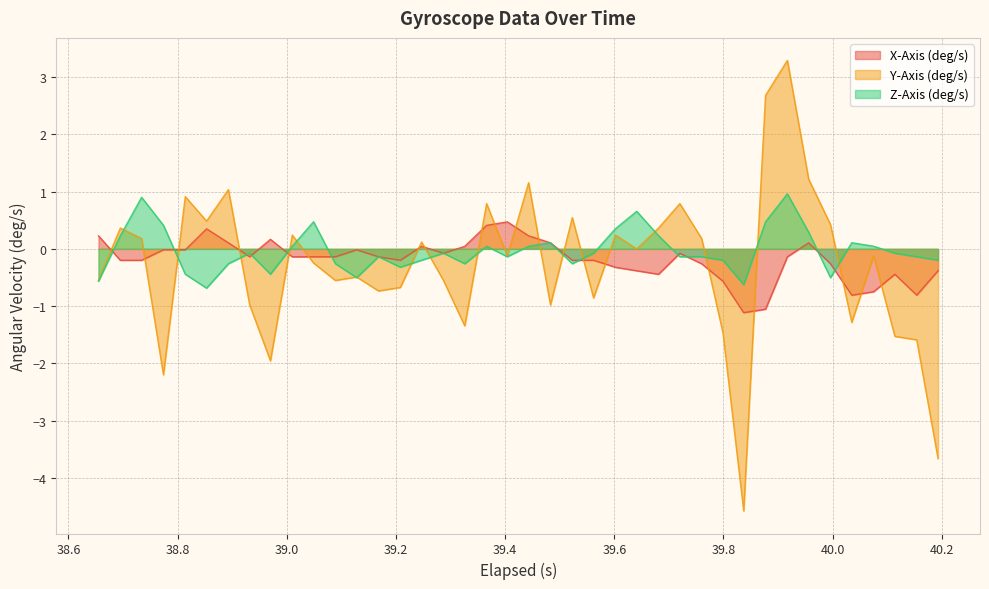

Which series has the largest total across all categories?

Z-Axis (deg/s)